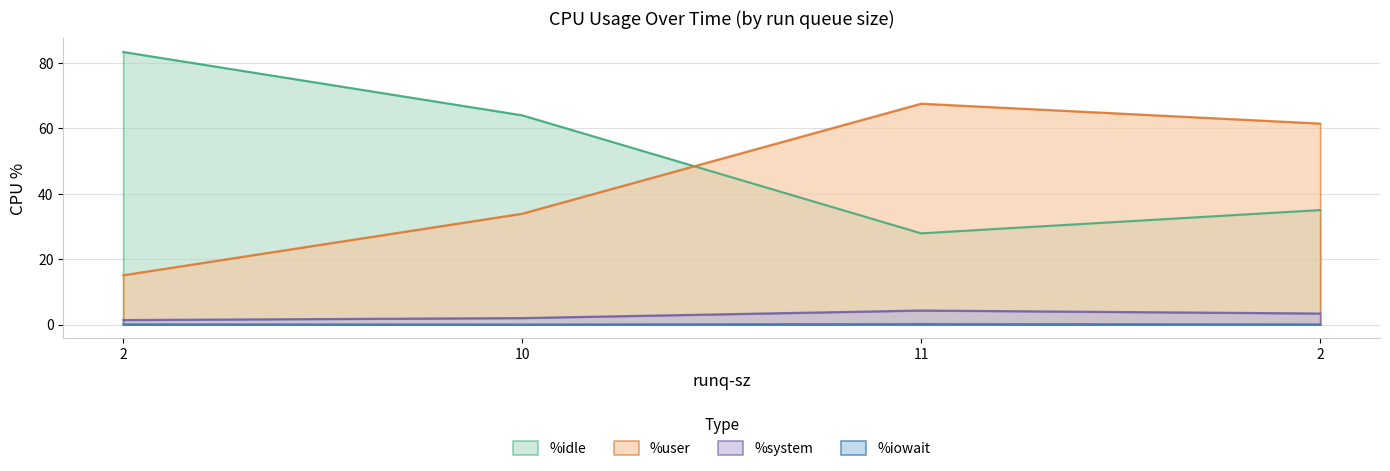

Which category has the highest value in the %idle series?

2